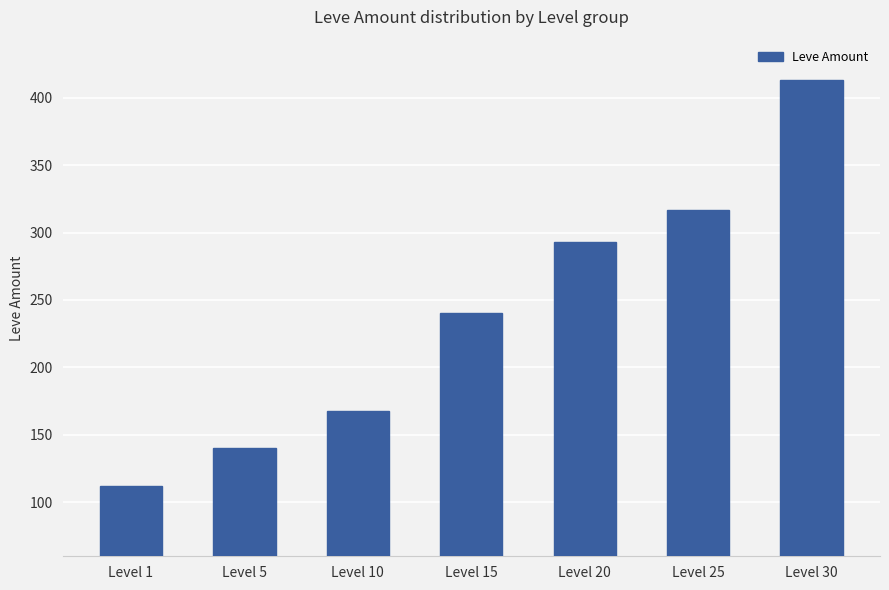

What is the smallest value displayed?

112